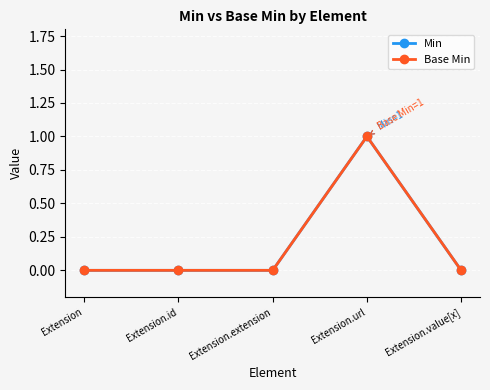

True or false: Min and Base Min intersect in this chart.

False